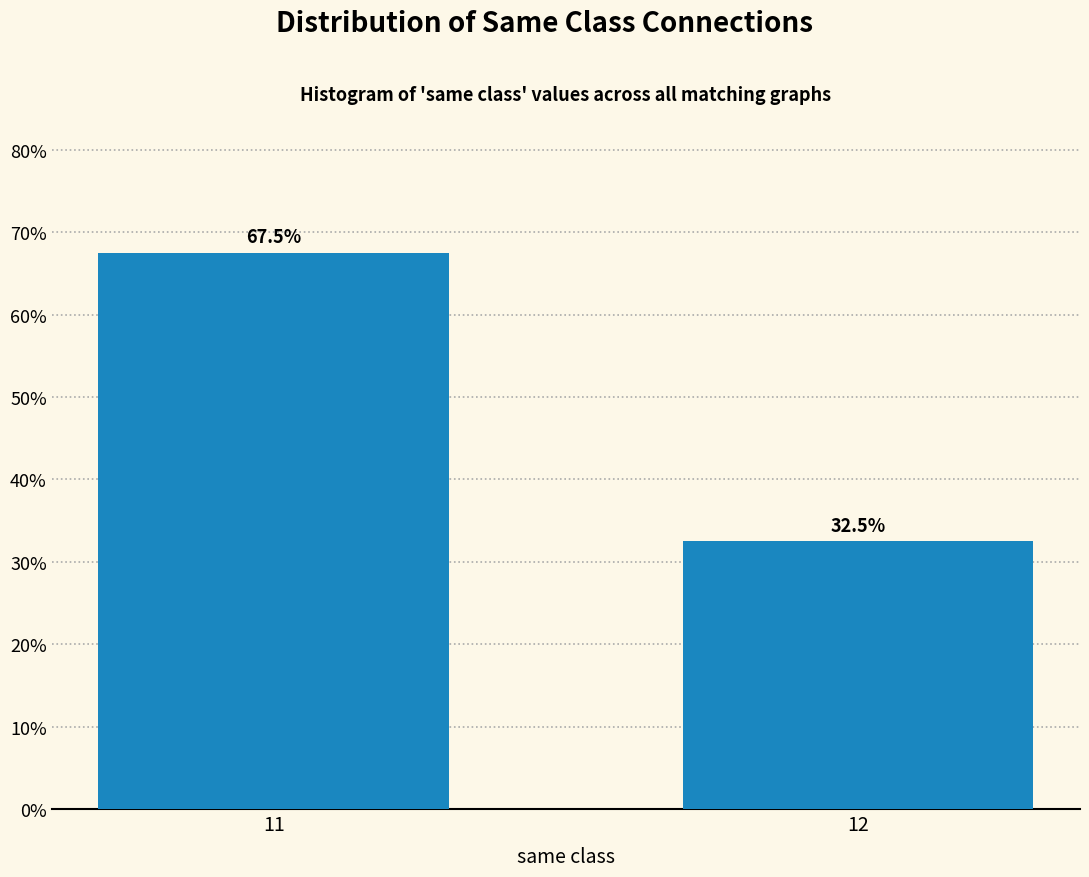

Reading left to right, extract all data points from this chart.

11=67.5	12=32.5